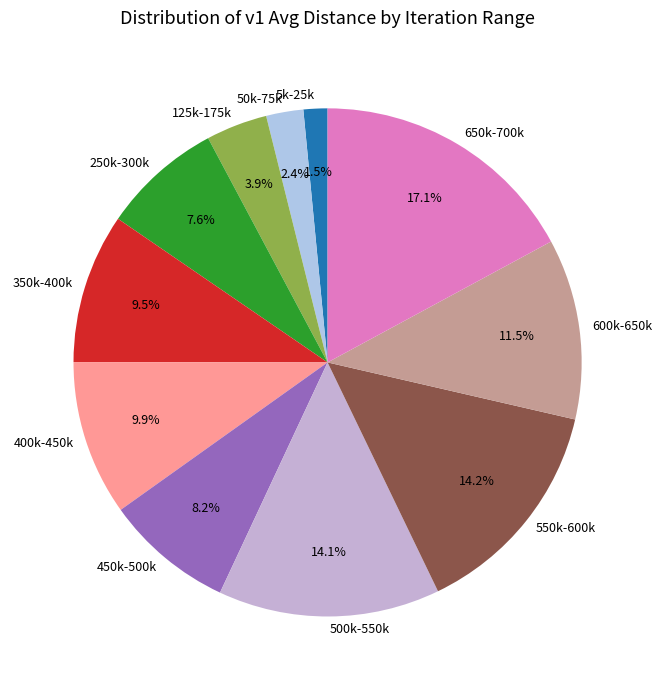

What is the ratio of the value at 650k-700k to the value at 350k-400k?

1.8